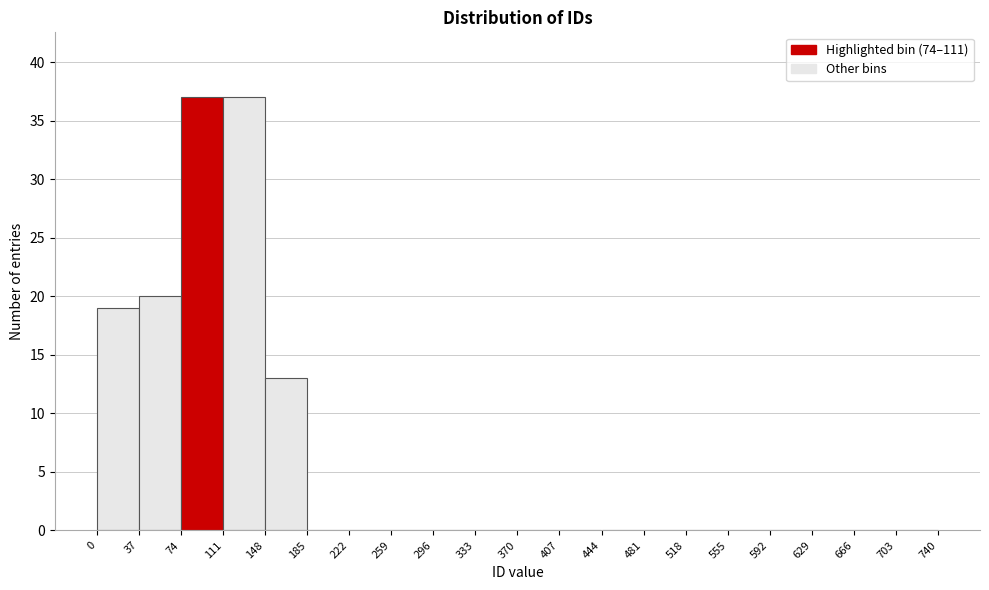

Reading left to right, list every bar in this chart as the range it spans on the x-axis followed by its height. The values are not printed on the chart, so give them approximately, as read against the axis.

0 to 37: 19
37 to 74: 20
74 to 111: 37
111 to 148: 37
148 to 185: 13
185 to 222: 0
222 to 259: 0
259 to 296: 0
296 to 333: 0
333 to 370: 0
370 to 407: 0
407 to 444: 0
444 to 481: 0
481 to 518: 0
518 to 555: 0
555 to 592: 0
592 to 629: 0
629 to 666: 0
666 to 703: 0
703 to 740: 0